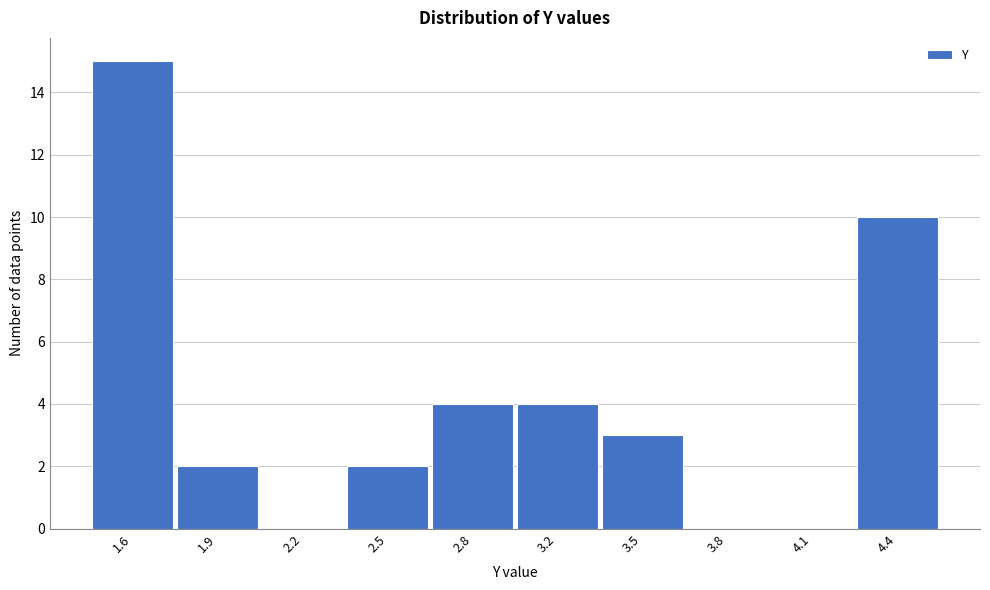

Reading right to left, what are all the values shown in this chart?

4.4=10	4.1=0	3.8=0	3.5=3	3.2=4	2.8=4	2.5=2	2.2=0	1.9=2	1.6=15